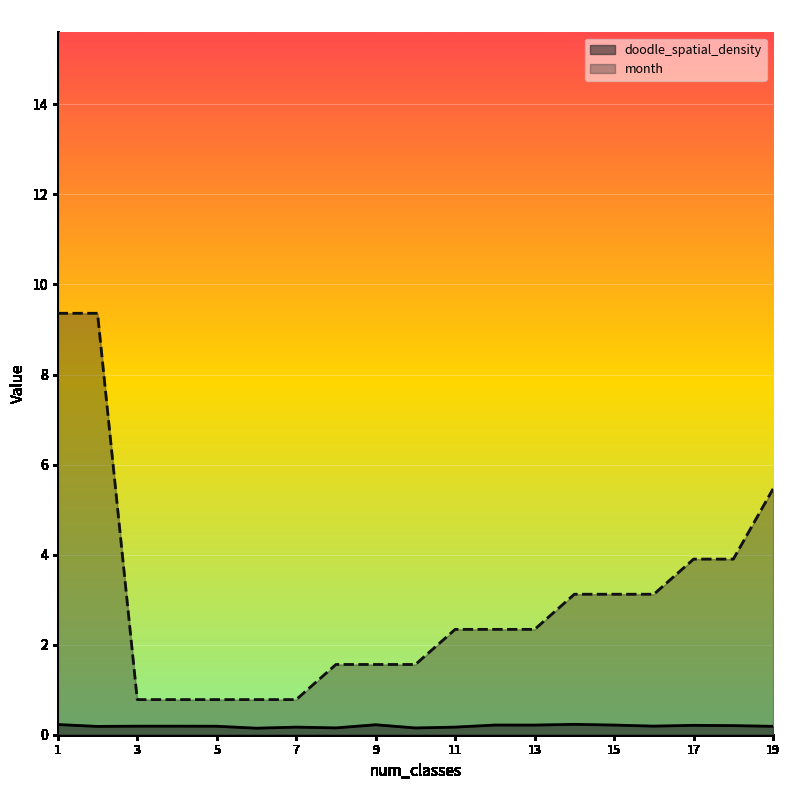

What are all the series names shown in the legend?

doodle_spatial_density, month